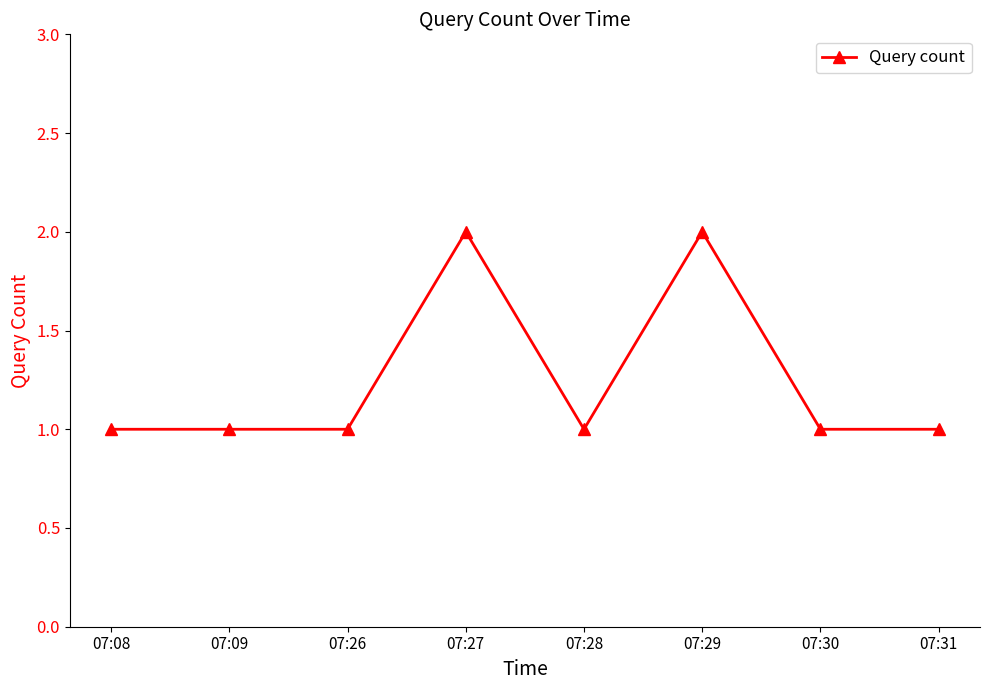

Reading left to right, what are all the values shown in this chart?

1	1	1	2	1	2	1	1